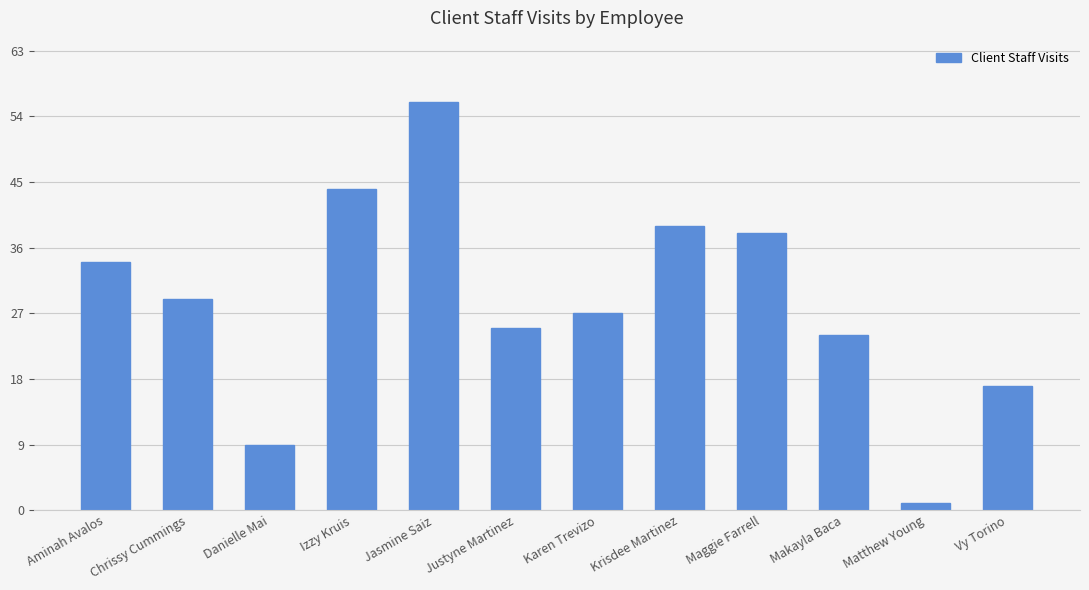

What is the maximum value shown in the chart?

56